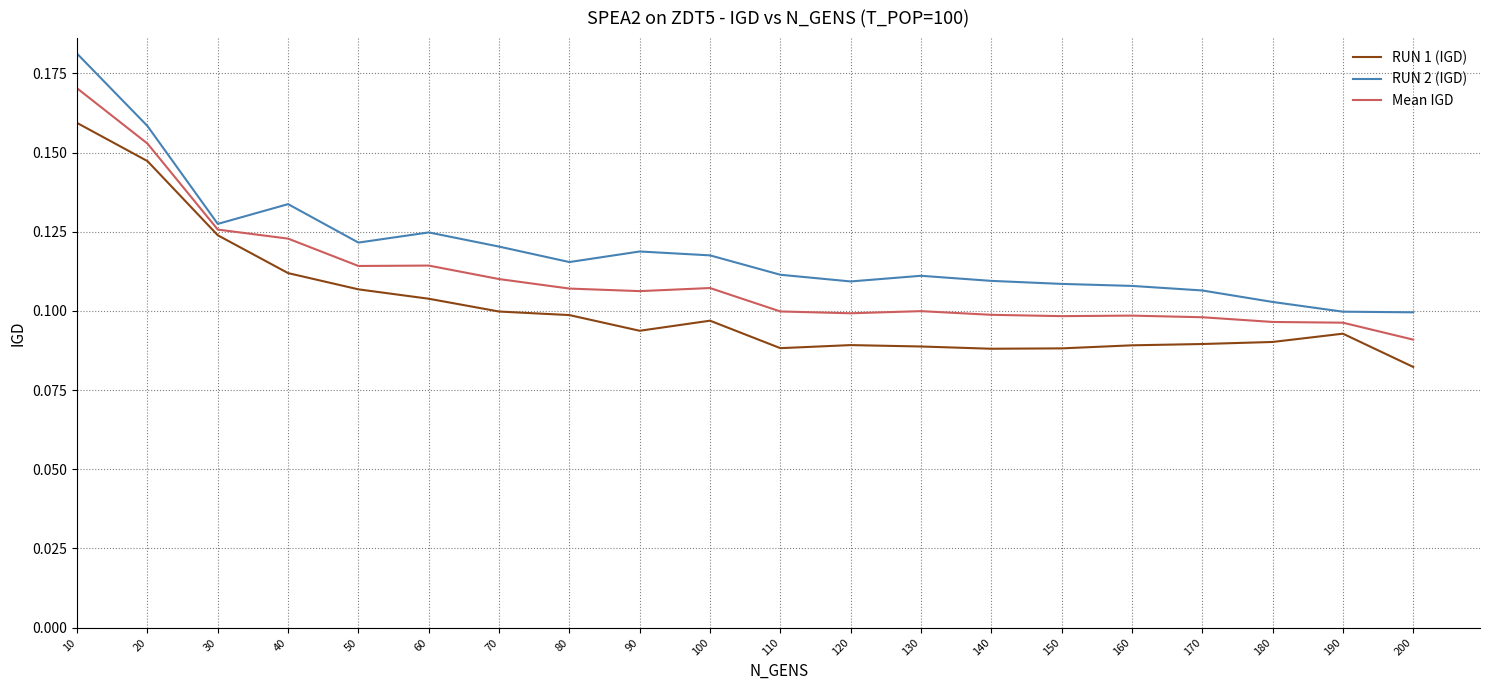

True or false: RUN 1 (IGD) has a value of 0.1 at 100.

True